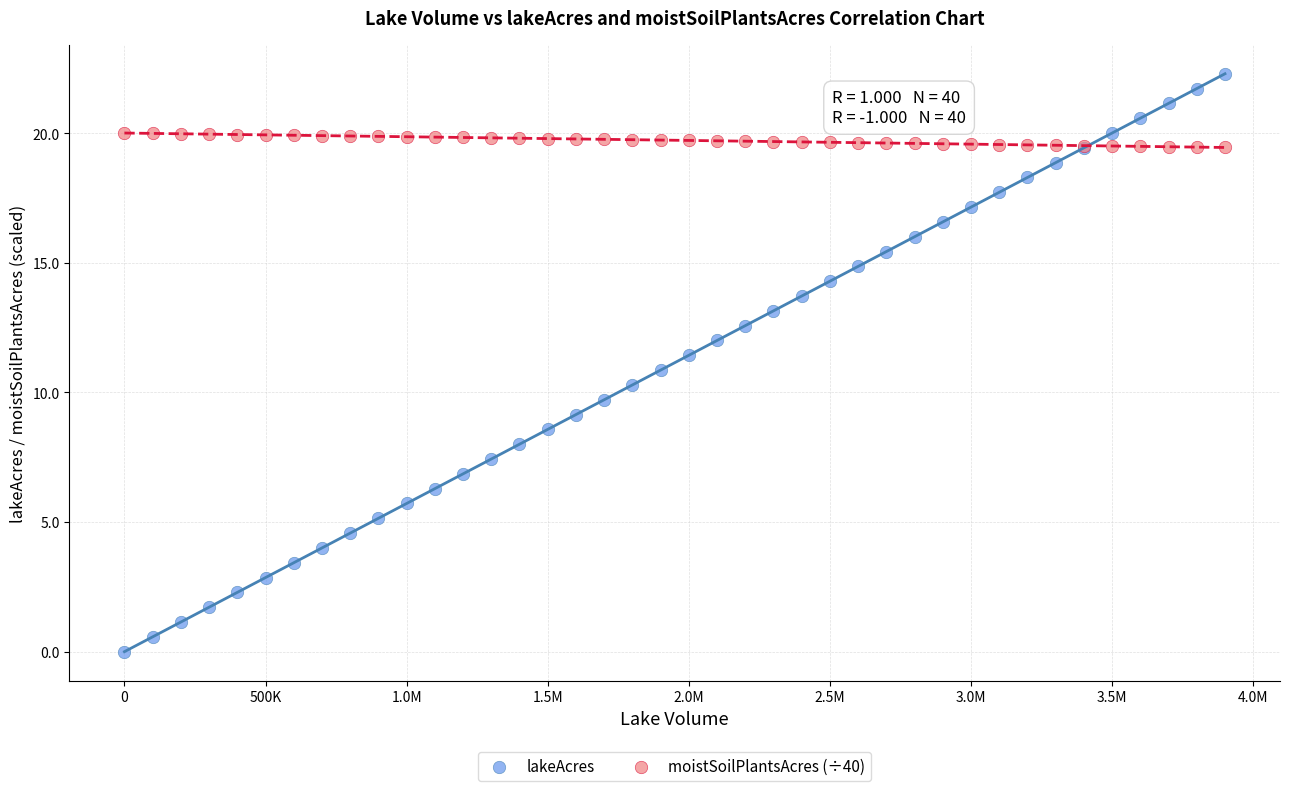

Which series has the widest spread of Y values?

lakeAcres